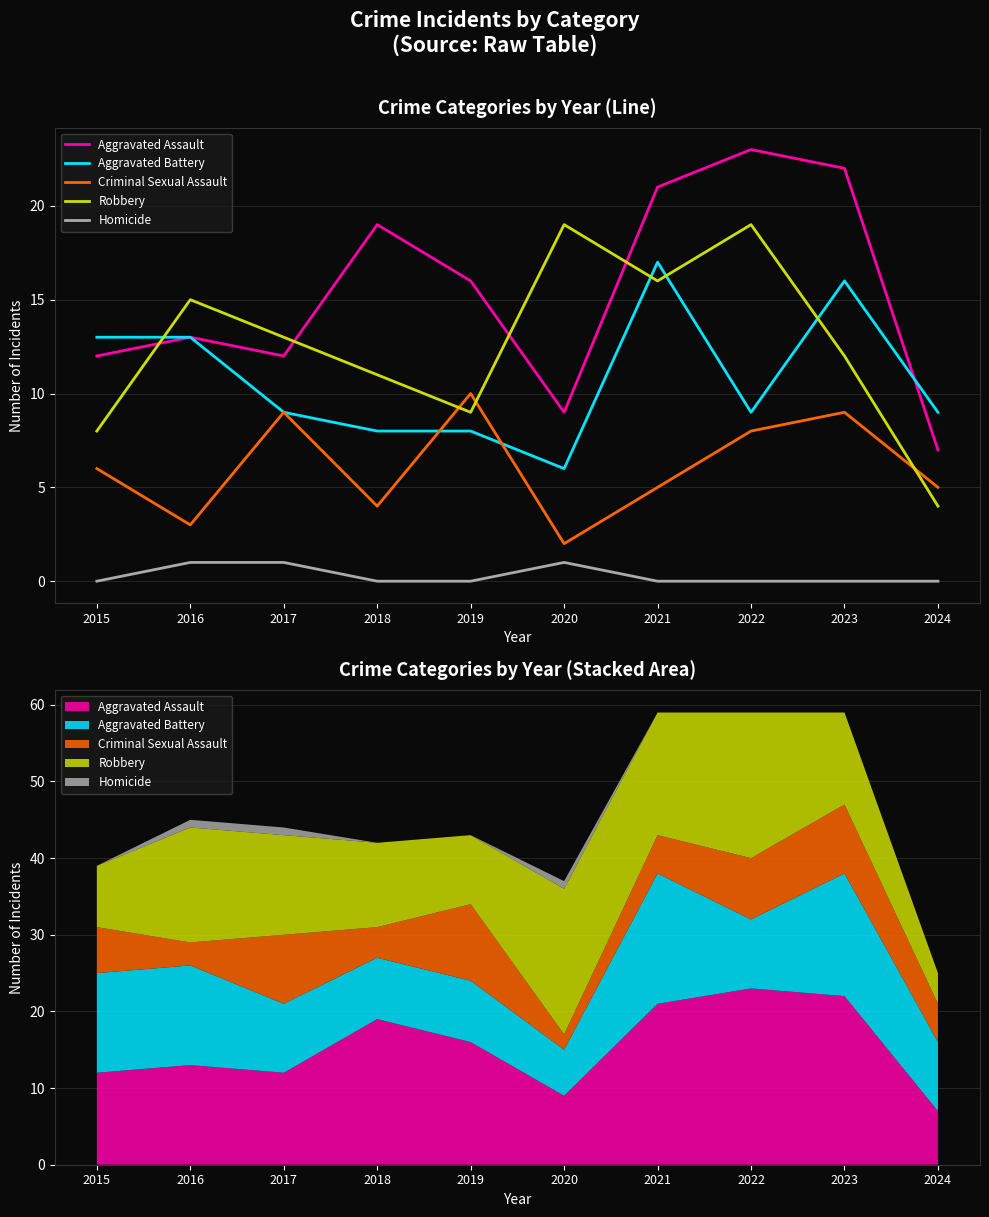

Which category has the lowest value across all series?

2015